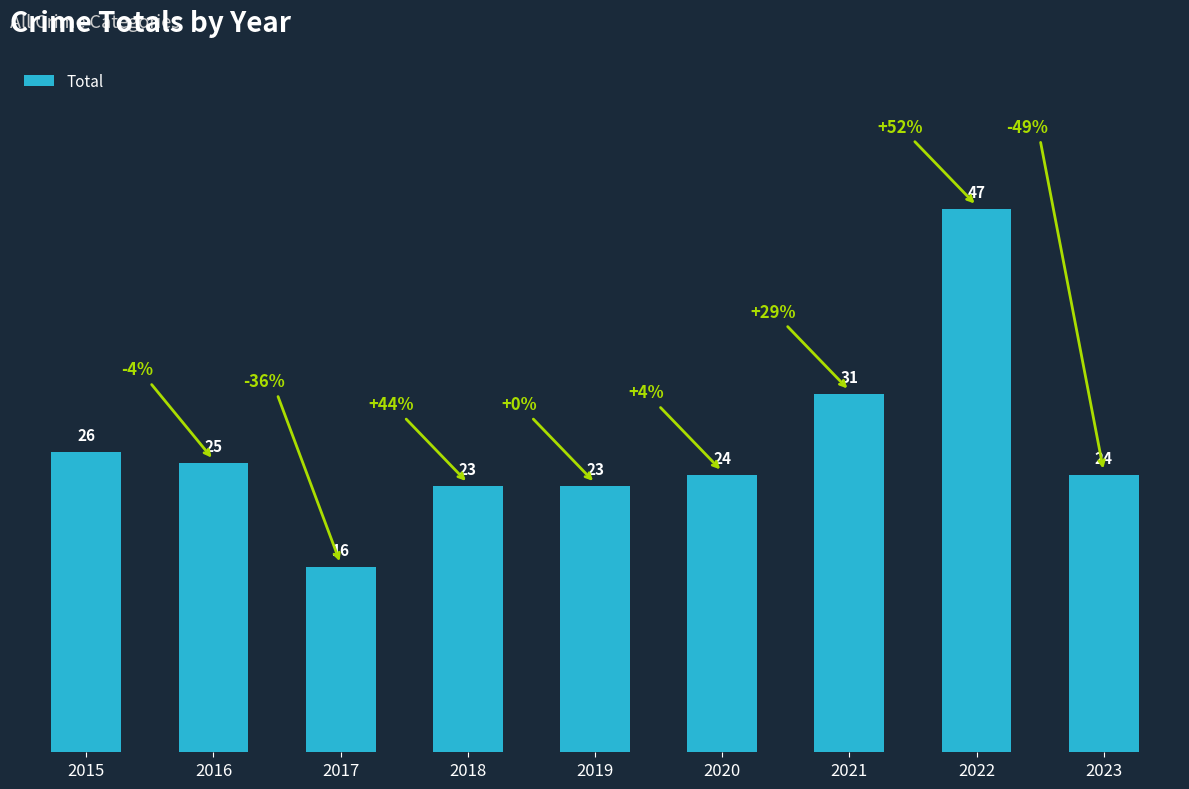

How many values are below 24?

3